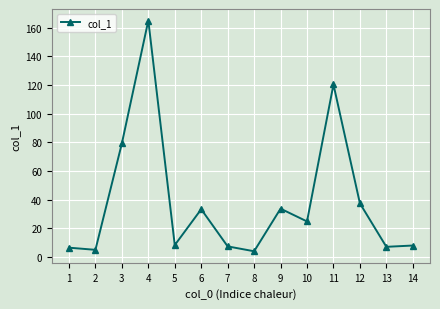

Which has a higher value, 1 or 2?

1